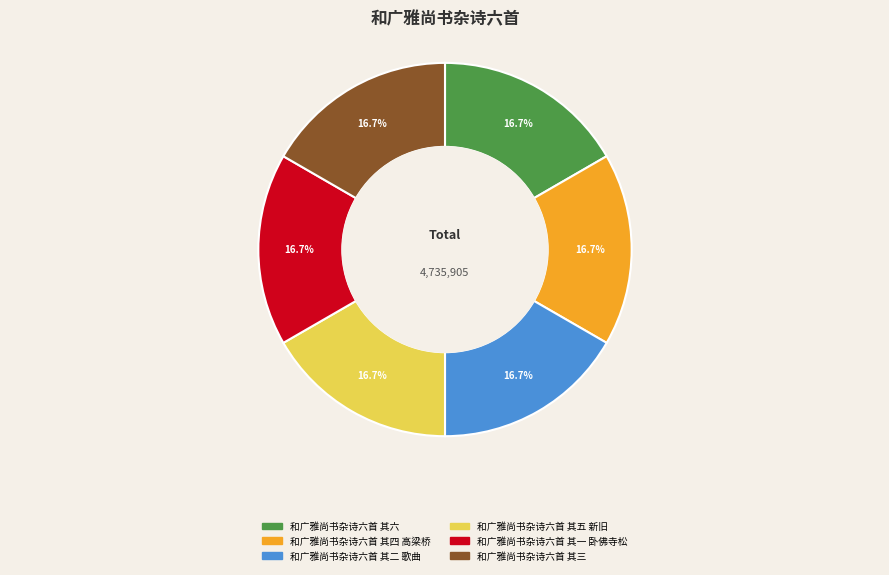

Is there any slice that represents more than half of the pie?

No